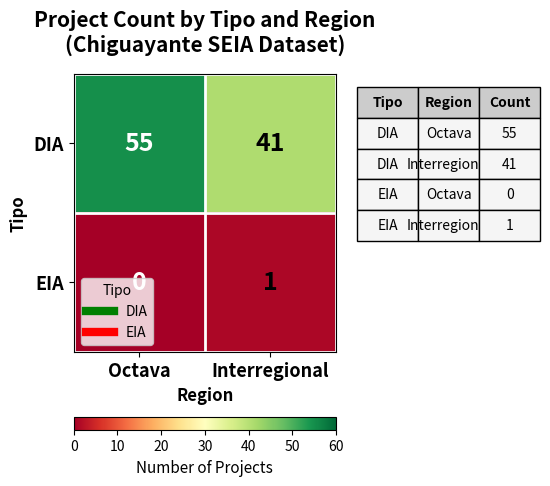

What is the sum of the DIA values at Octava and Interregional?

96